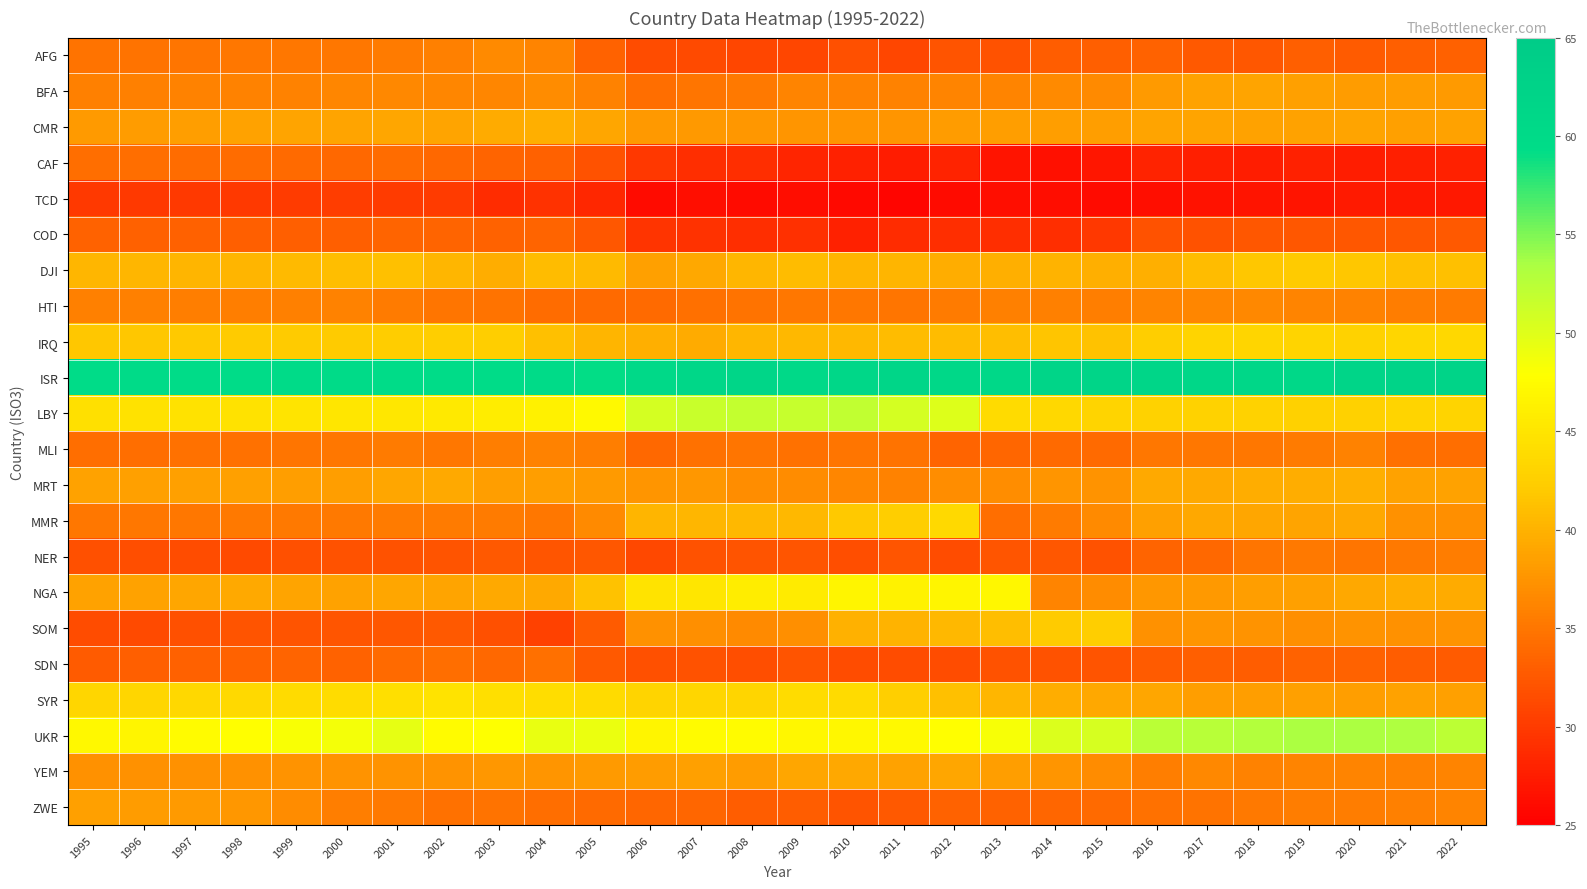

At how many categories does at least one series exceed 49?

28